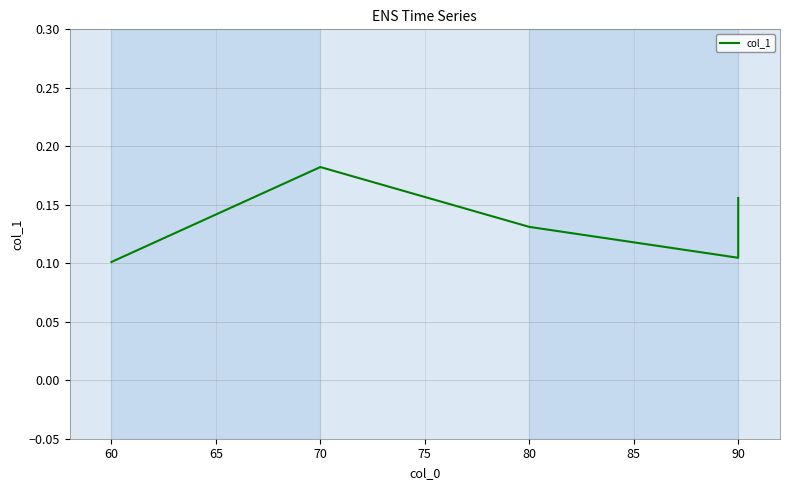

How many points are higher than both their immediate neighbors (excluding endpoints)?

1